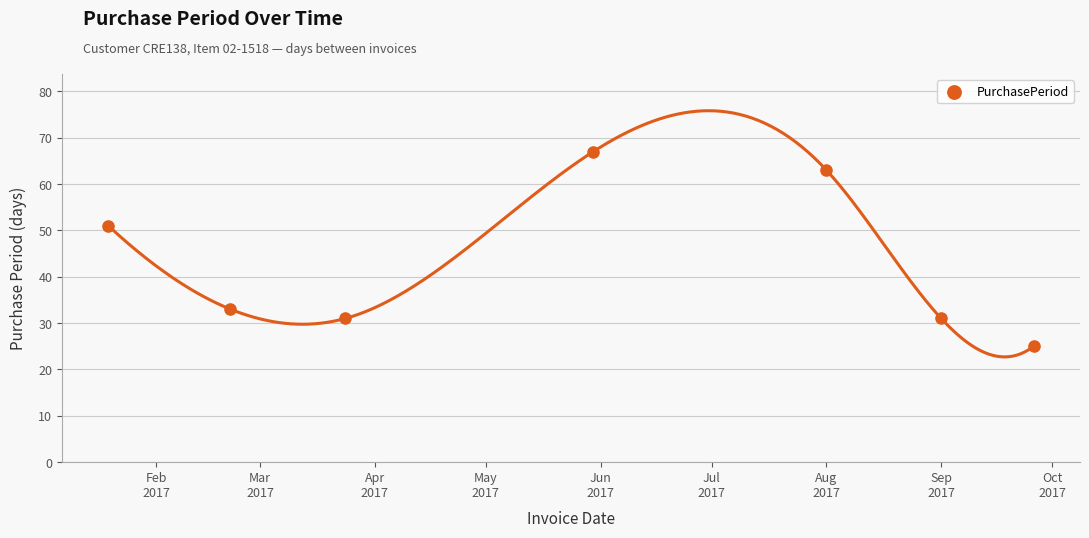

What Y value in the scatter plot is closest to 46?

51